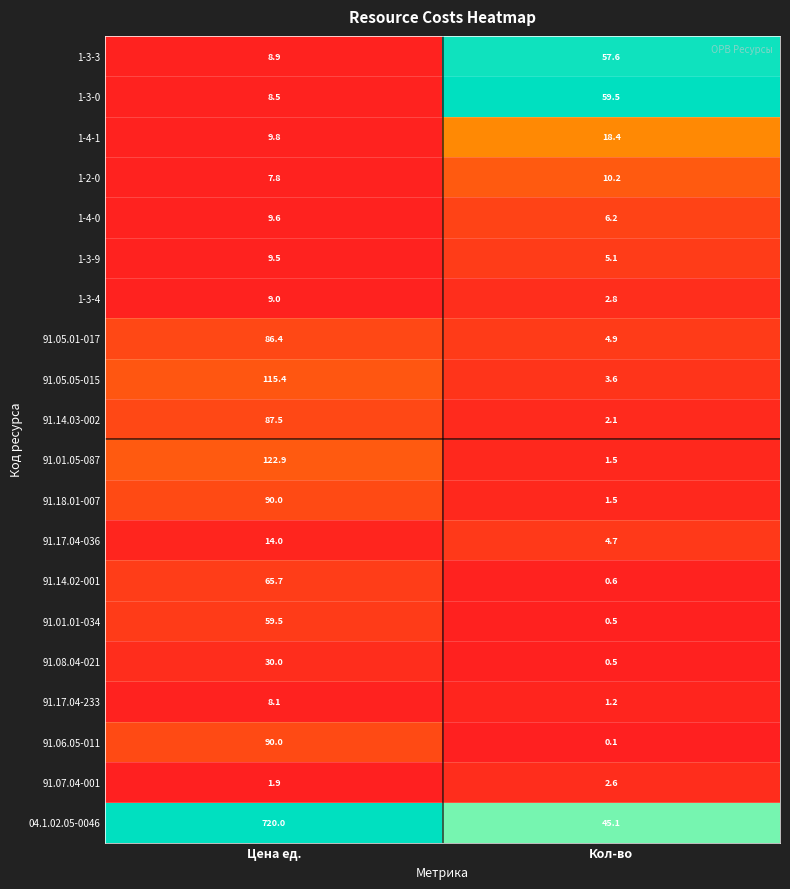

List the labels in order of 04.1.02.05-0046 value, smallest first.

Кол-во, Цена ед.